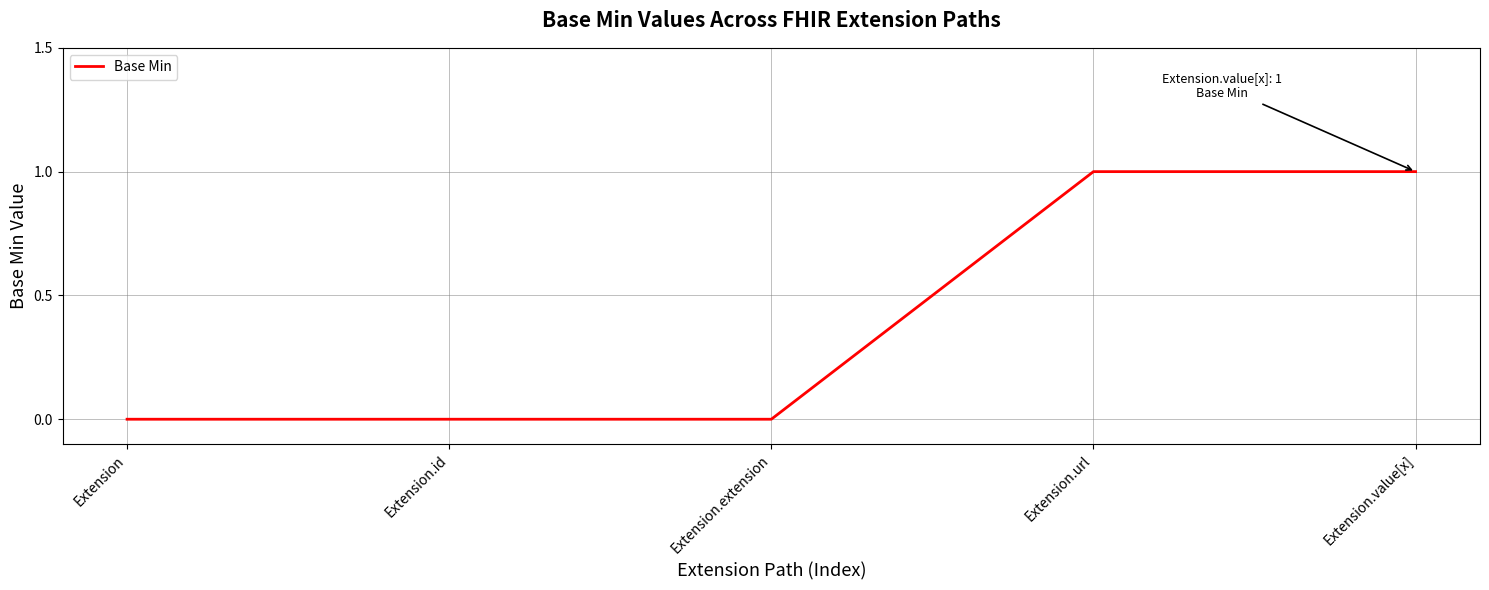

What is the change in value from Extension.extension to Extension.url?

+1